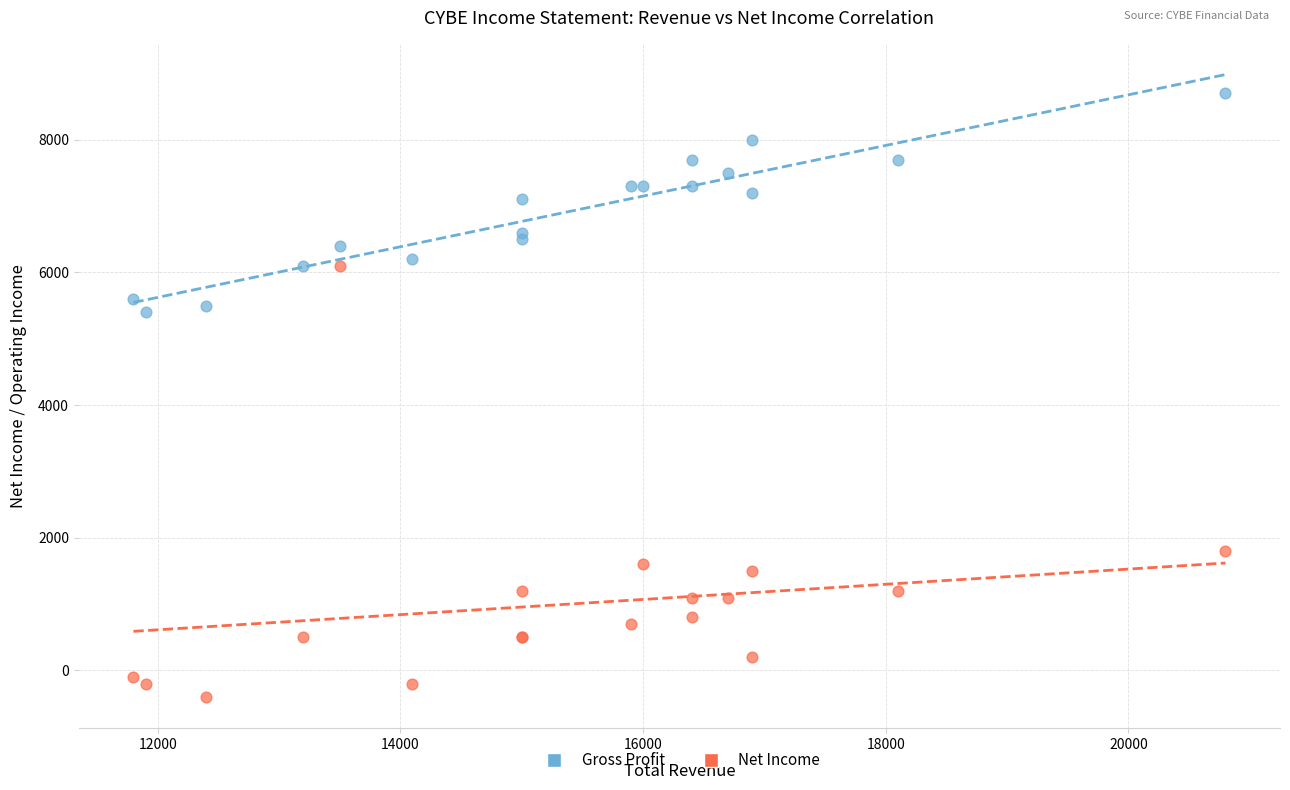

Which series reaches the minimum Y coordinate?

Net Income